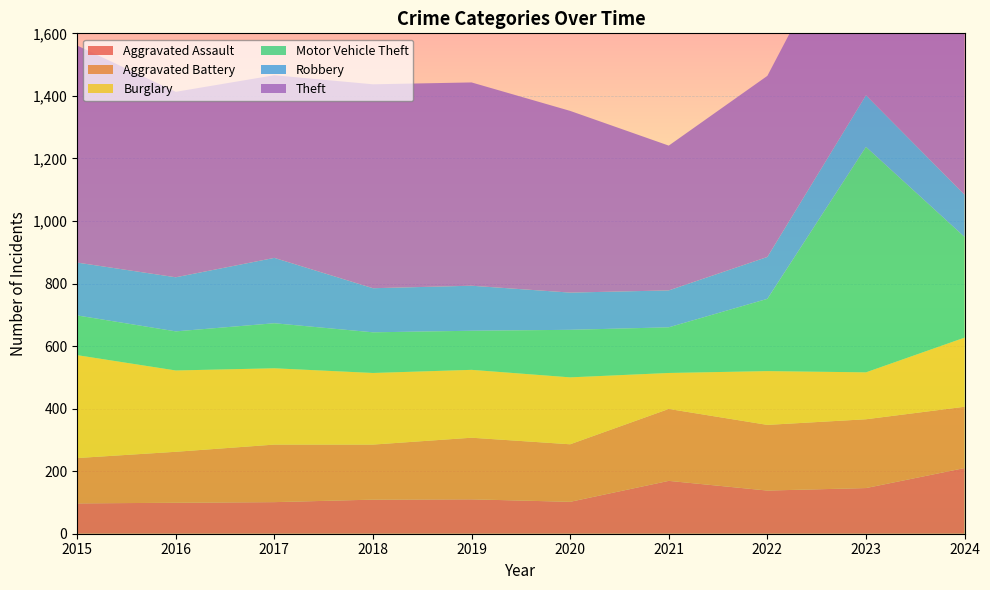

Reading left to right, list all the values displayed in this chart.

Aggravated Assault: 2015=97	2016=99	2017=101	2018=109	2019=110	2020=102	2021=169	2022=138	2023=146	2024=210
Aggravated Battery: 2015=145	2016=163	2017=184	2018=176	2019=197	2020=184	2021=230	2022=210	2023=220	2024=196
Burglary: 2015=329	2016=260	2017=244	2018=229	2019=217	2020=214	2021=115	2022=172	2023=150	2024=221
Motor Vehicle Theft: 2015=127	2016=125	2017=144	2018=130	2019=125	2020=152	2021=146	2022=231	2023=721	2024=322
Robbery: 2015=169	2016=173	2017=209	2018=141	2019=144	2020=119	2021=118	2022=134	2023=165	2024=135
Theft: 2015=694	2016=593	2017=584	2018=652	2019=650	2020=581	2021=463	2022=579	2023=663	2024=655